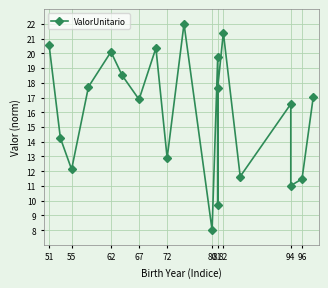

What is the smallest value displayed?

8.0